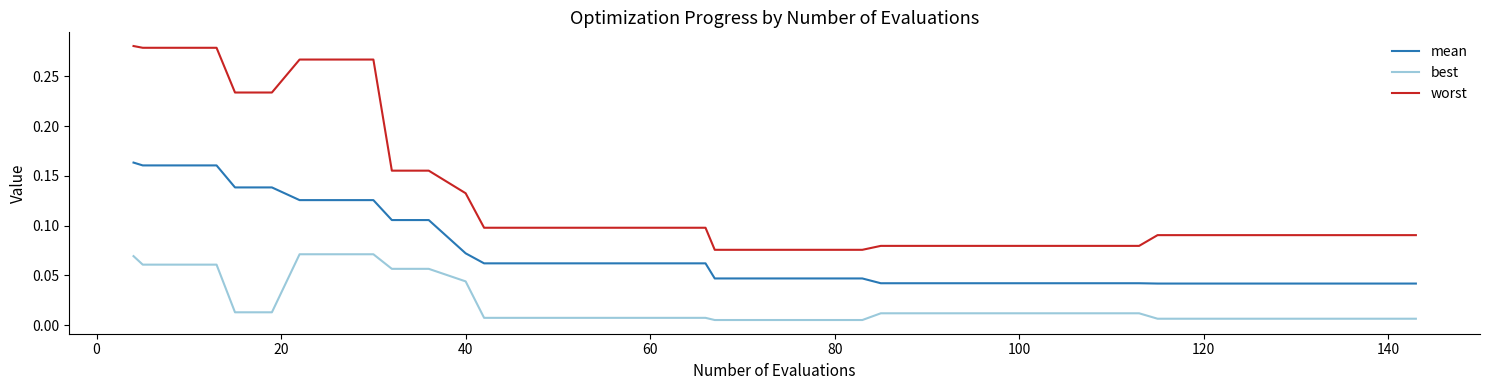

True or false: worst and best intersect in this chart.

False